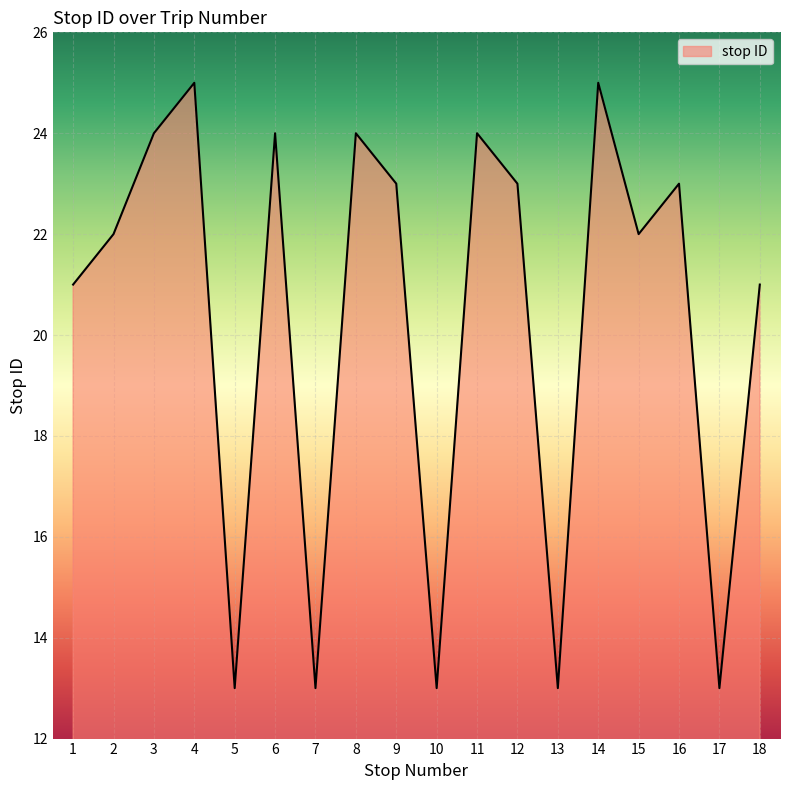

Approximately how many times larger is the value at 9 compared to 14?

0.9